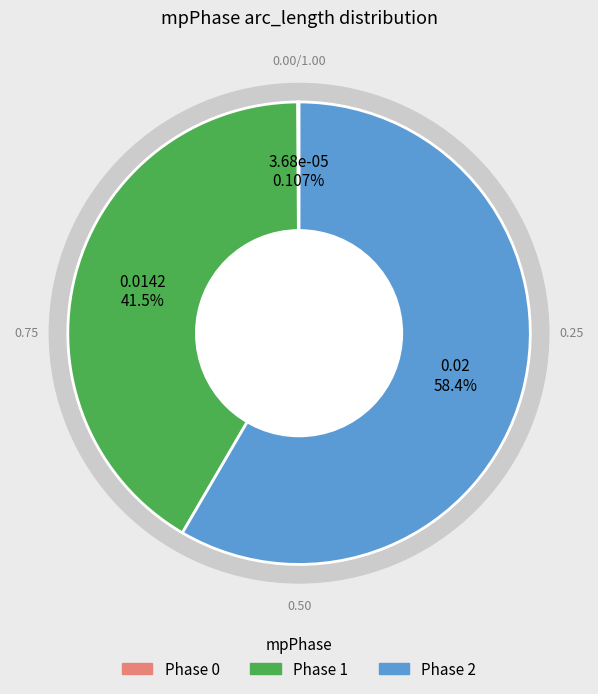

To the nearest percent, what is the difference between the 1 and 0 slice percentages?

41%